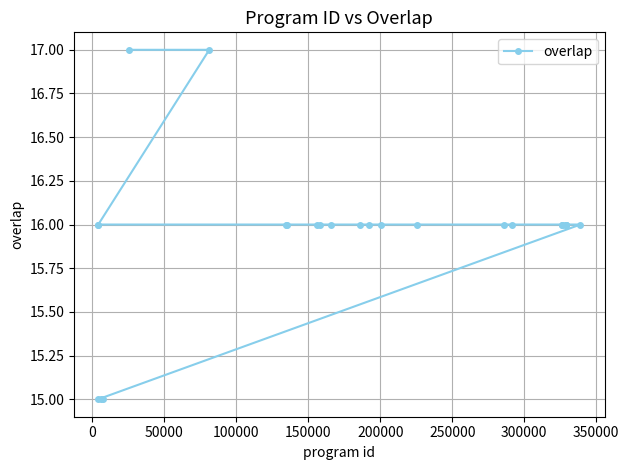

What is the sum of all values?

399